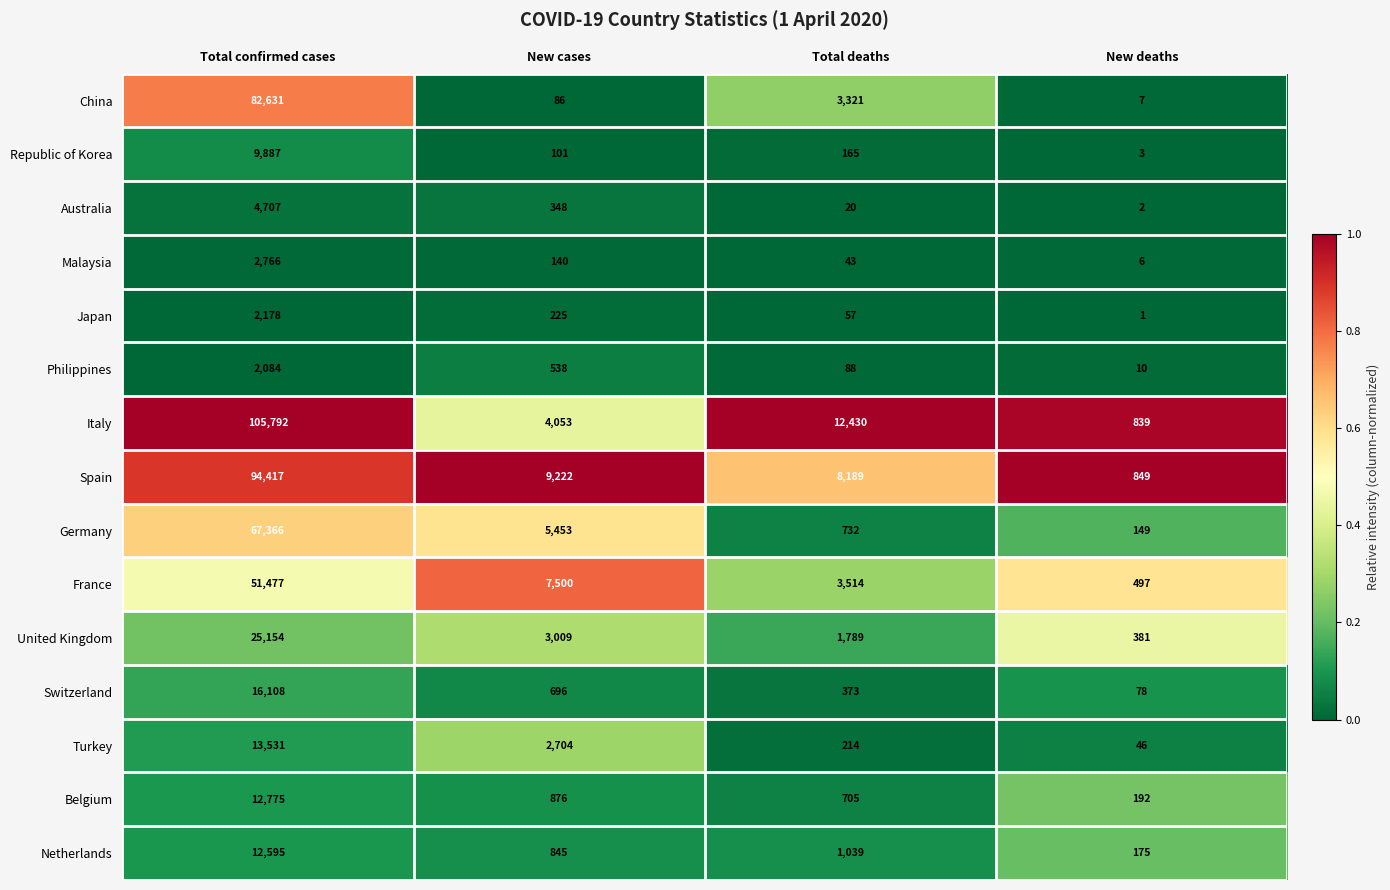

How many data points does each series have?

4